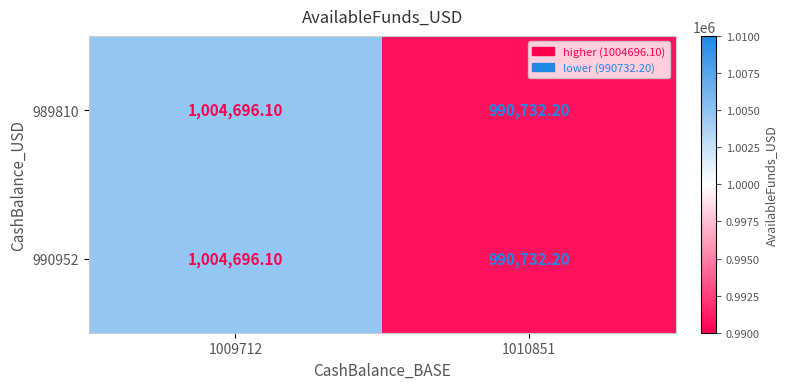

List the labels in order of 990952 value, largest first.

1009712, 1010851